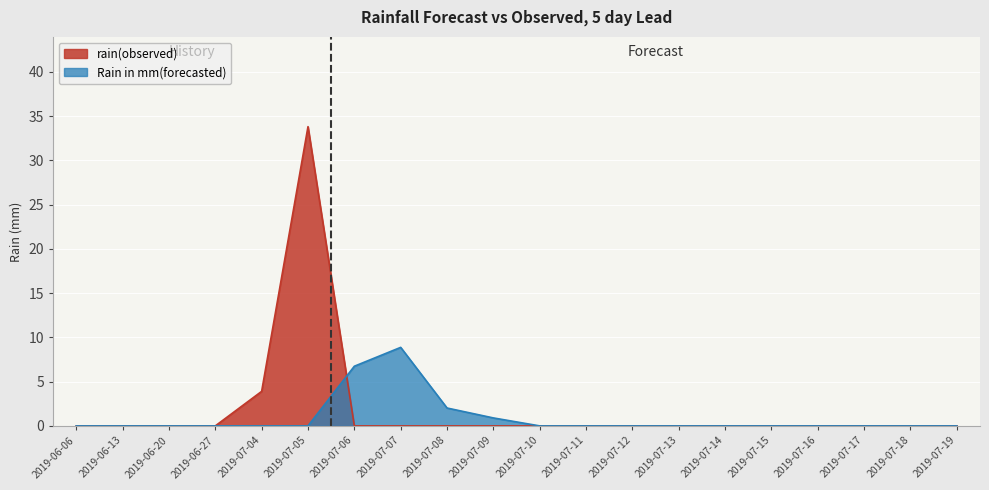

How many lines are shown in the chart?

2